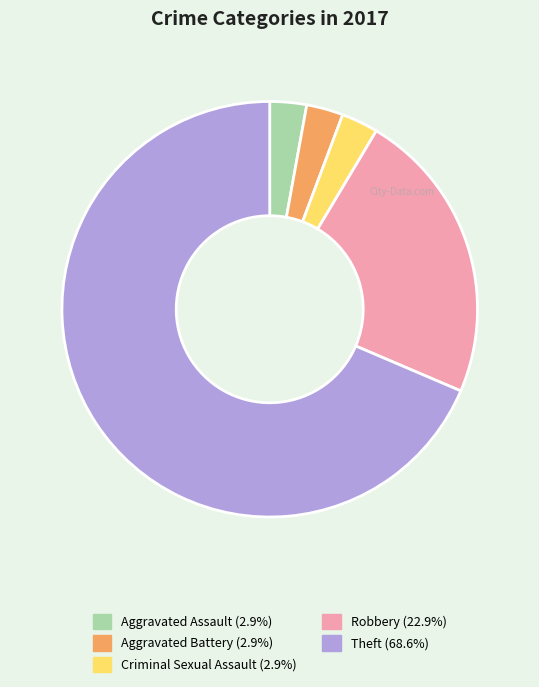

Is there any slice that represents more than half of the pie?

Yes